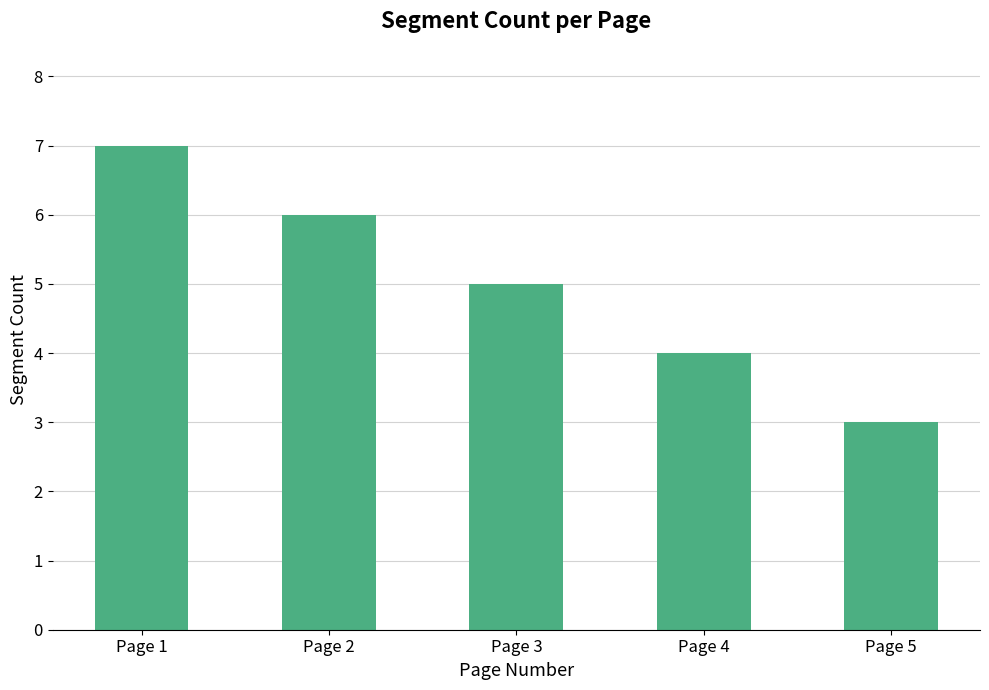

Reading left to right, extract all data points from this chart.

Page 1=7	Page 2=6	Page 3=5	Page 4=4	Page 5=3